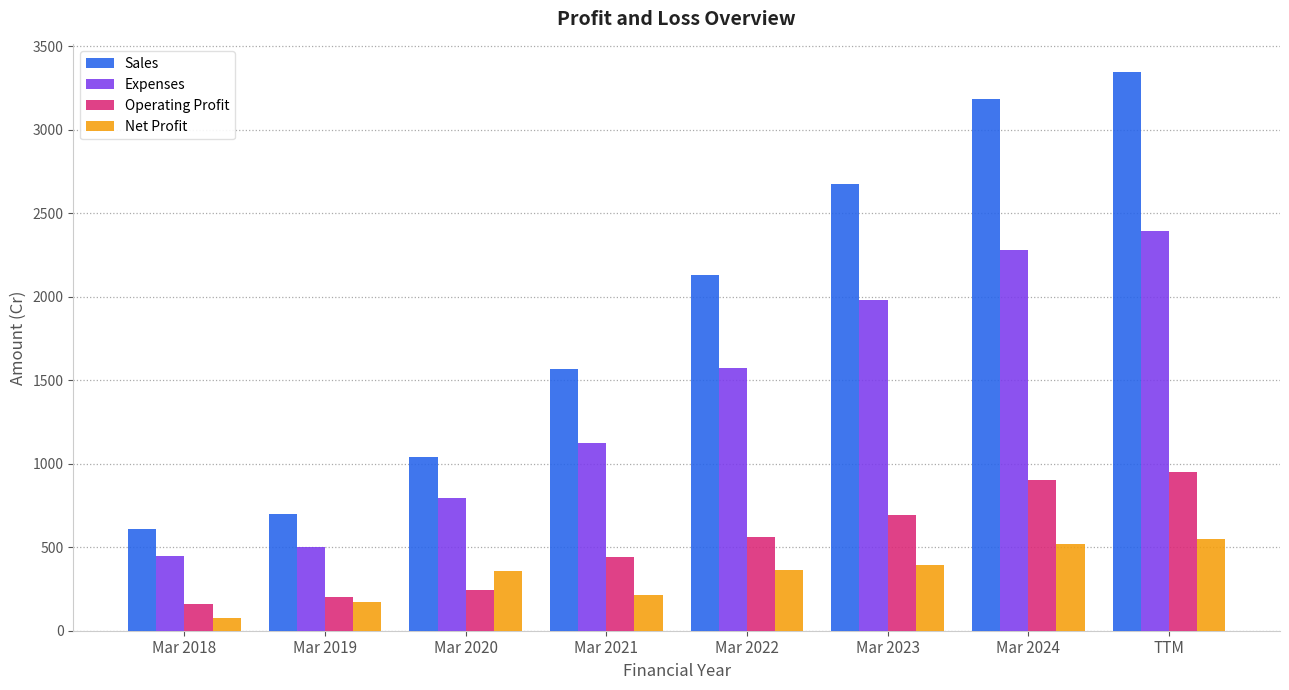

At which category is the sum across all series the highest?

TTM